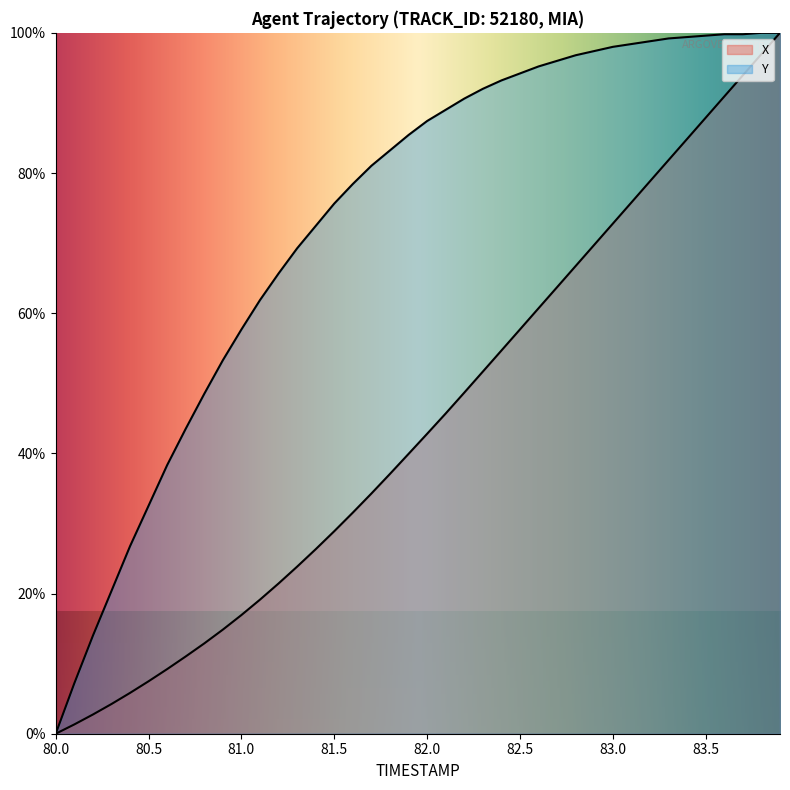

What is the value of the Y point at the 33rd from the left?

98.8